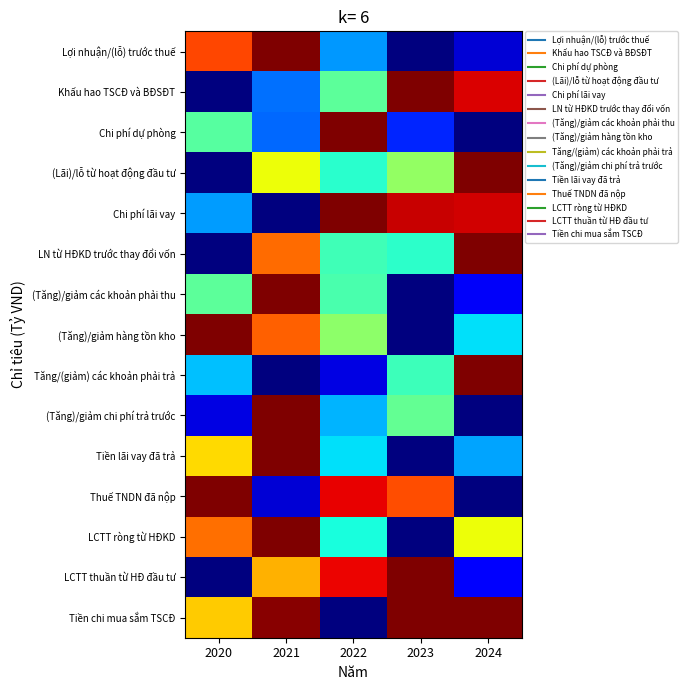

Rank the series by their maximum value, from highest to lowest.

Lợi nhuận/(lỗ) trước thuế, Khấu hao TSCĐ và BĐSĐT, Chi phí dự phòng, (Lãi)/lỗ từ hoạt động đầu tư, Chi phí lãi vay, LN từ HĐKD trước thay đổi vốn, (Tăng)/giảm các khoản phải thu, (Tăng)/giảm hàng tồn kho, Tăng/(giảm) các khoản phải trả, (Tăng)/giảm chi phí trả trước, Tiền lãi vay đã trả, Thuế TNDN đã nộp, LCTT ròng từ HĐKD, LCTT thuần từ HĐ đầu tư, Tiền chi mua sắm TSCĐ